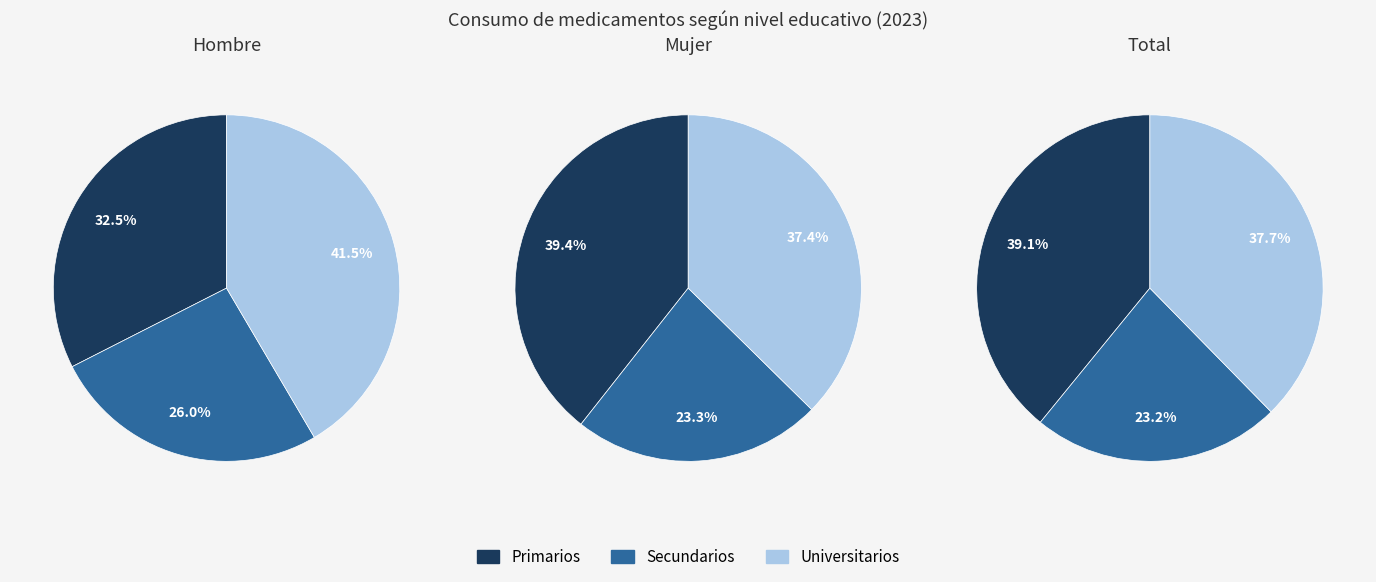

Is the sum of Universitarios and Secundarios greater than half?

Yes